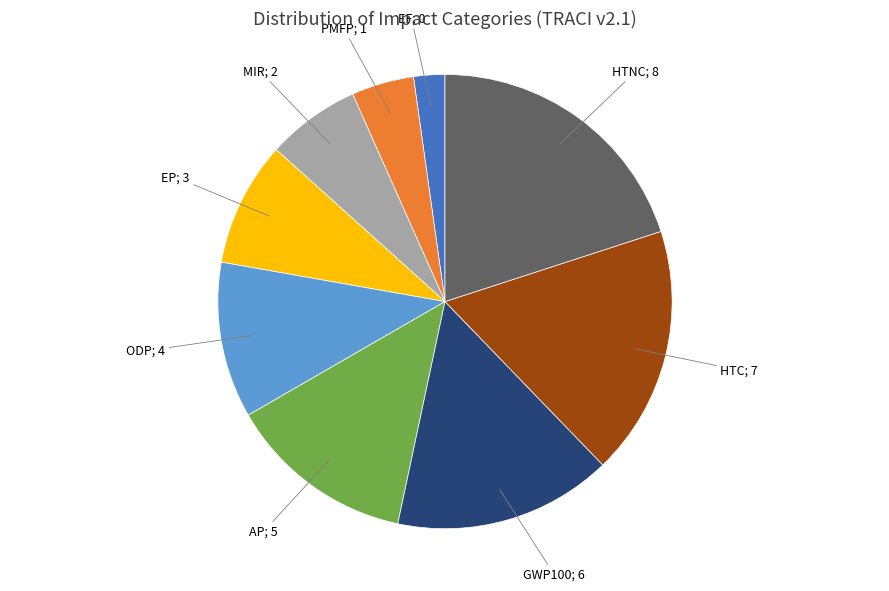

Which slice is the largest?

HTNC